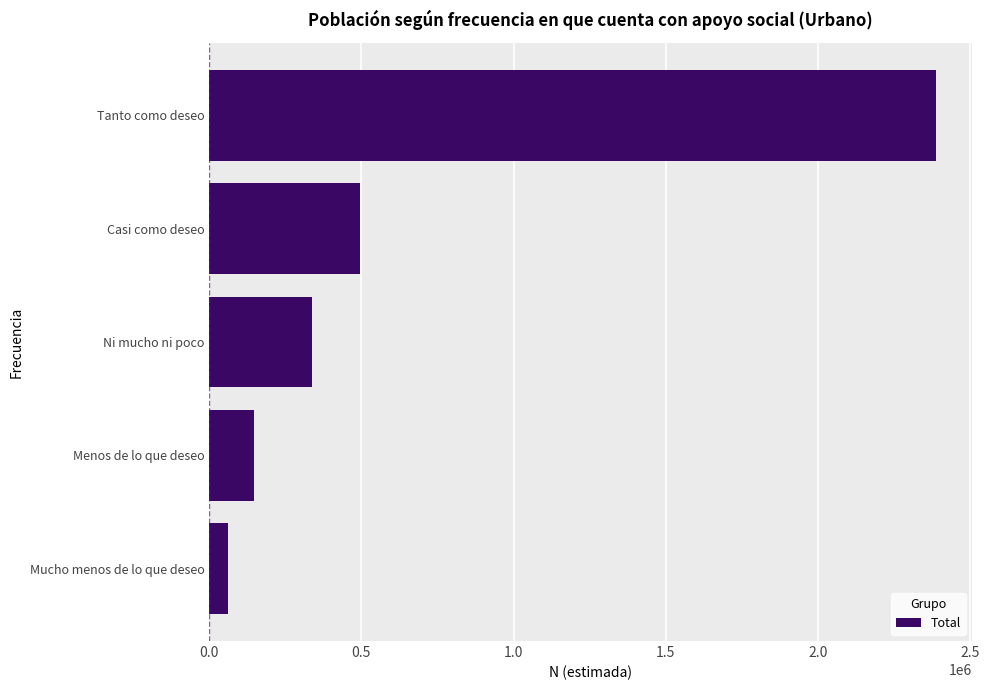

How many categories are shown in the chart?

5